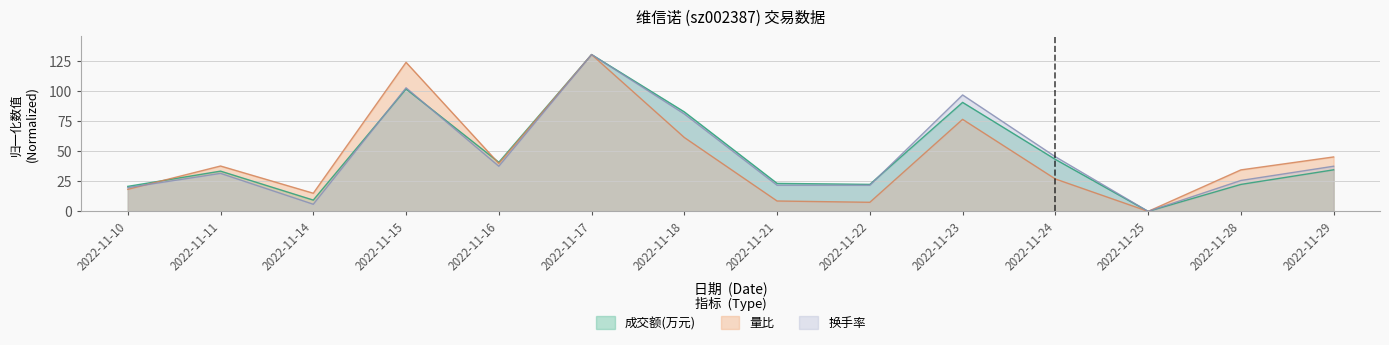

Where is the first local minimum for 量比?

2022-11-14